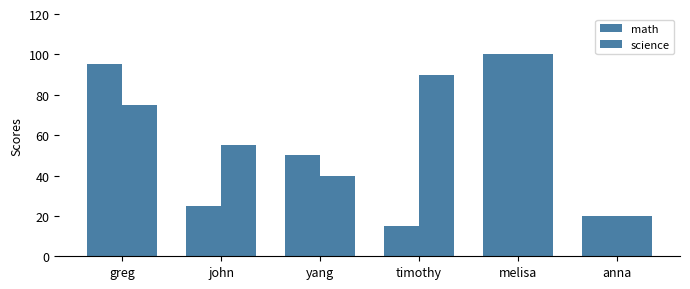

How many data points in science are less than 75?

3